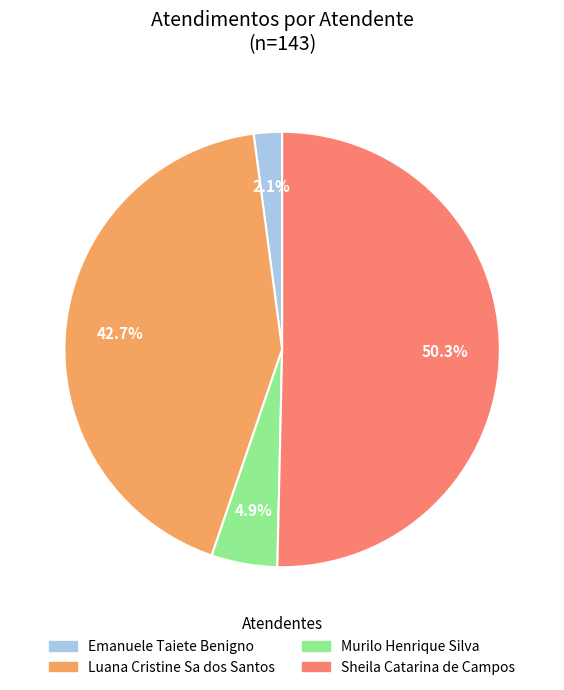

Which category has the smallest portion of the pie?

Emanuele Taiete Benigno